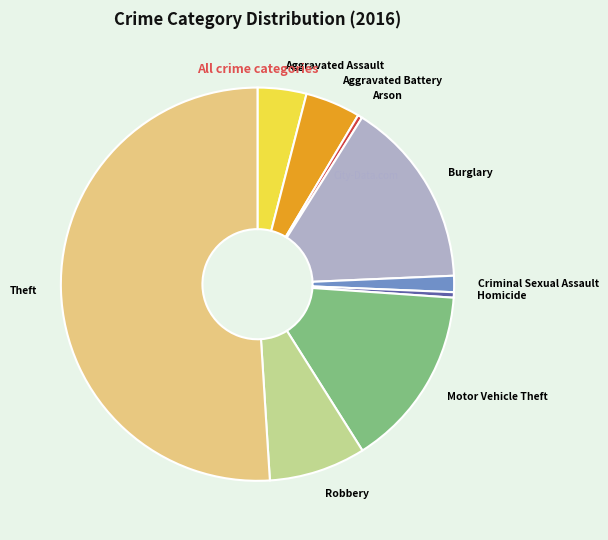

Is the sum of Burglary and Robbery greater than half?

No